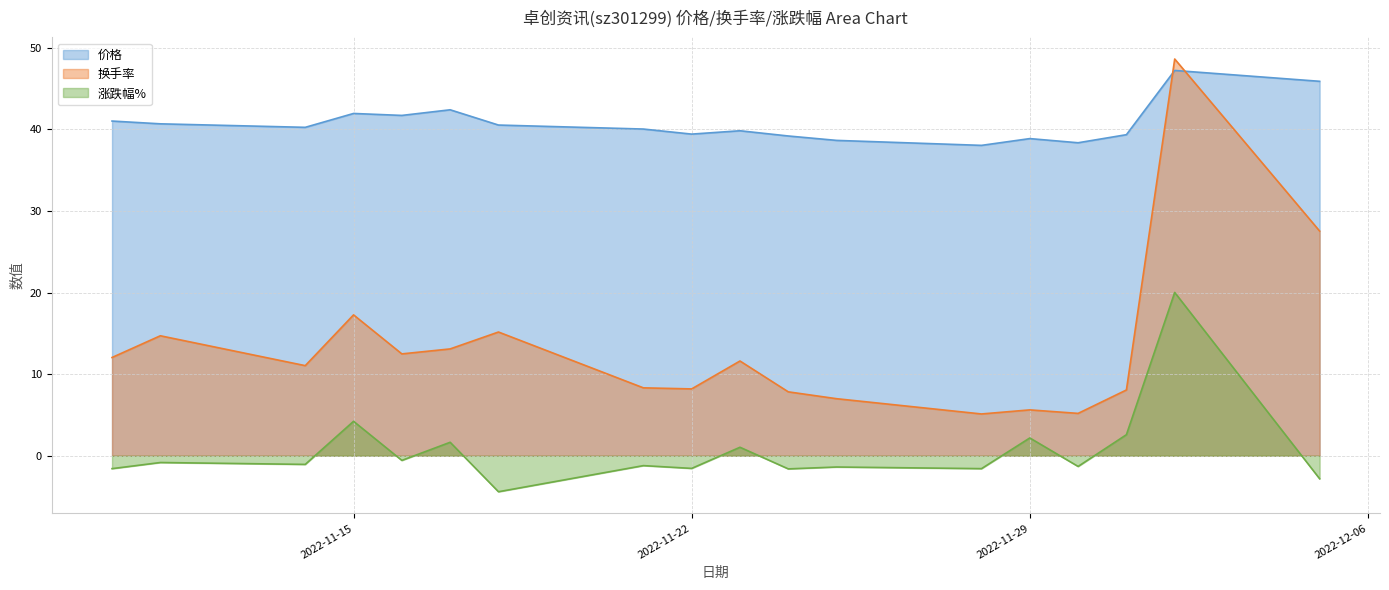

Between 2022-11-24 and 2022-12-05, which is larger?

2022-12-05